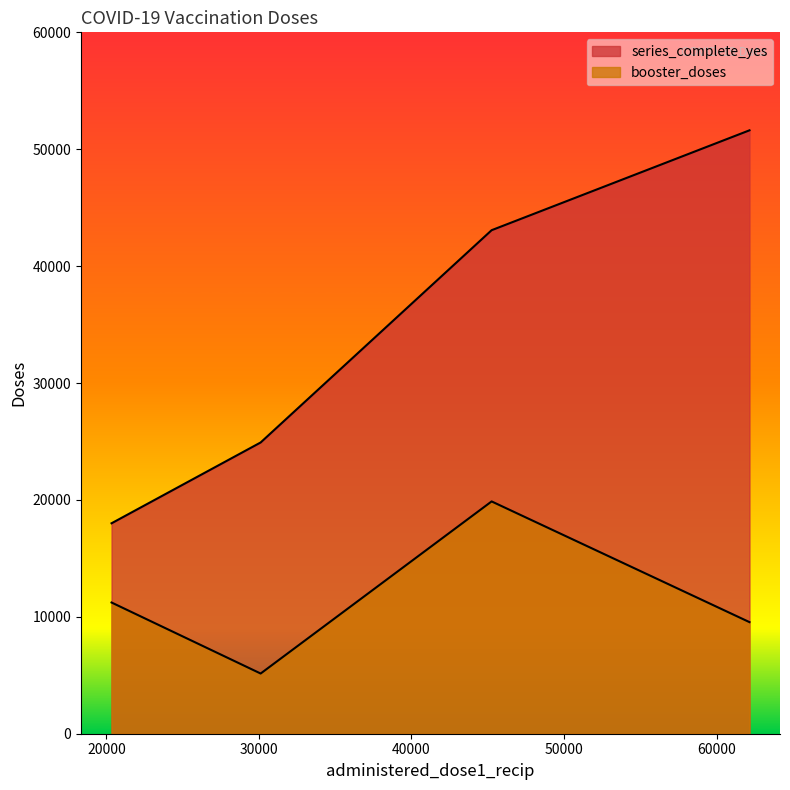

Is the value of booster_doses at 20340 greater than the value of series_complete_yes at 20340?

No